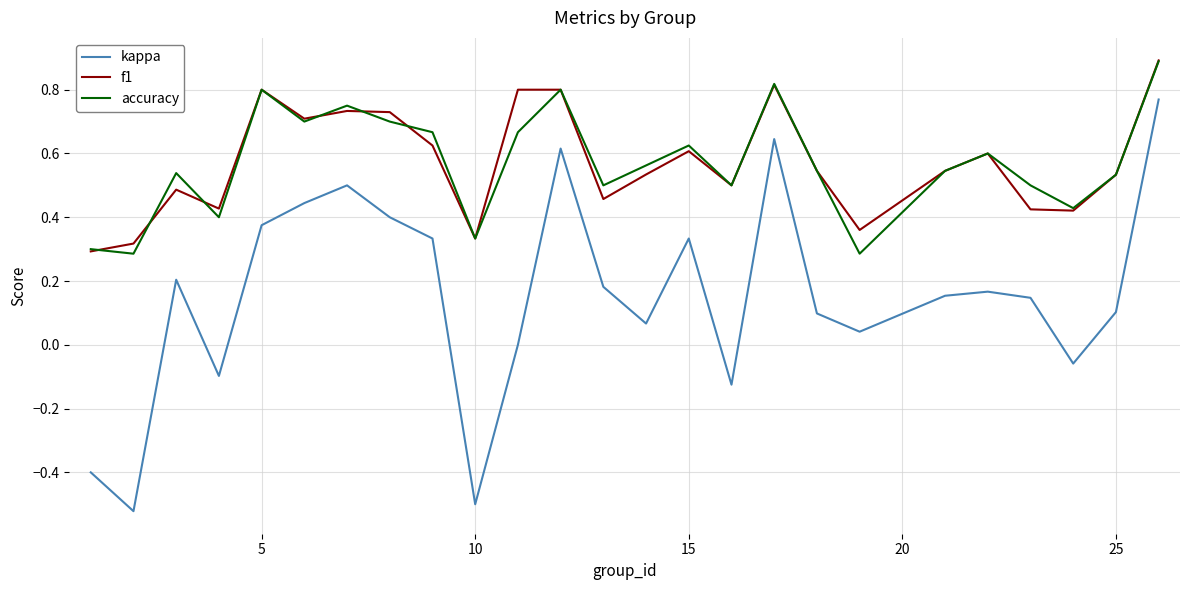

True or false: f1 and kappa intersect in this chart.

False